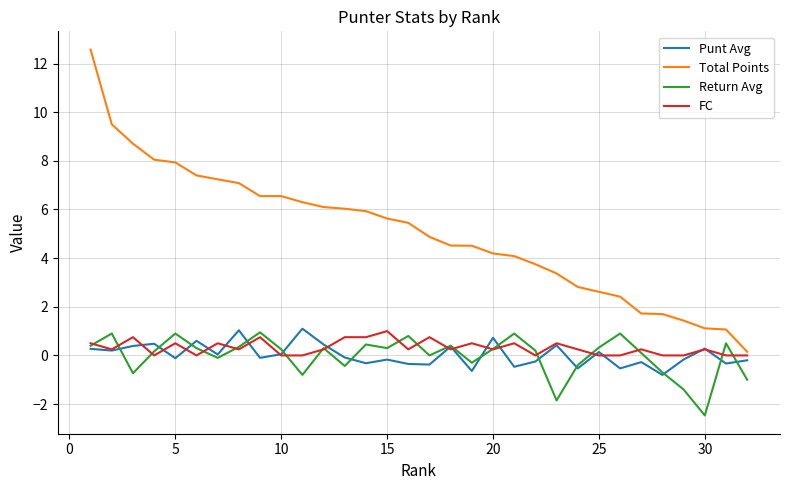

What is the sum of all Punt Avg values?

0.8